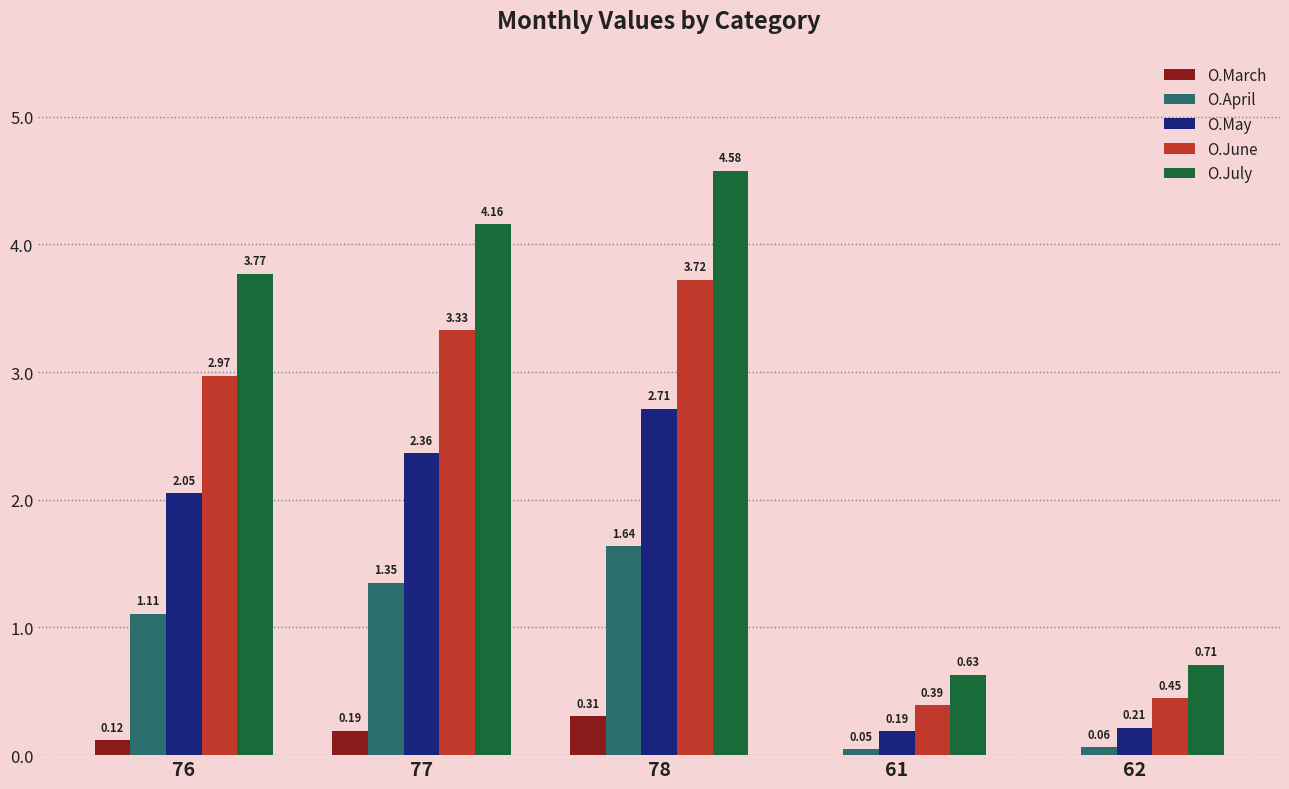

Where does the O.May series first go above 2?

76